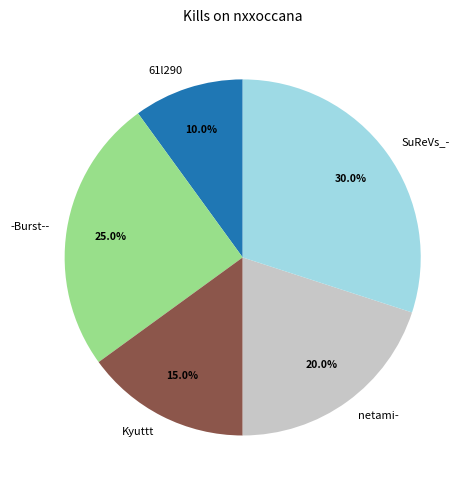

What is the largest slice in the pie chart?

SuReVs_-